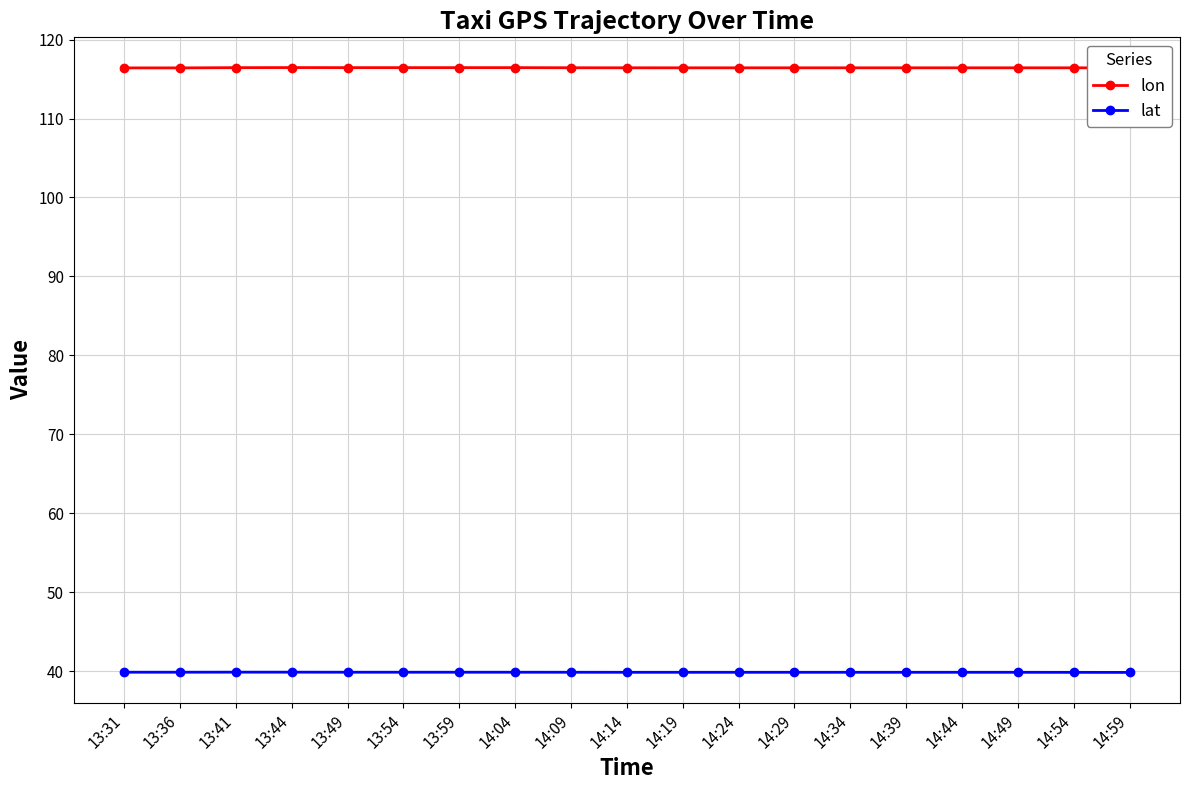

How many lines are shown in the chart?

2